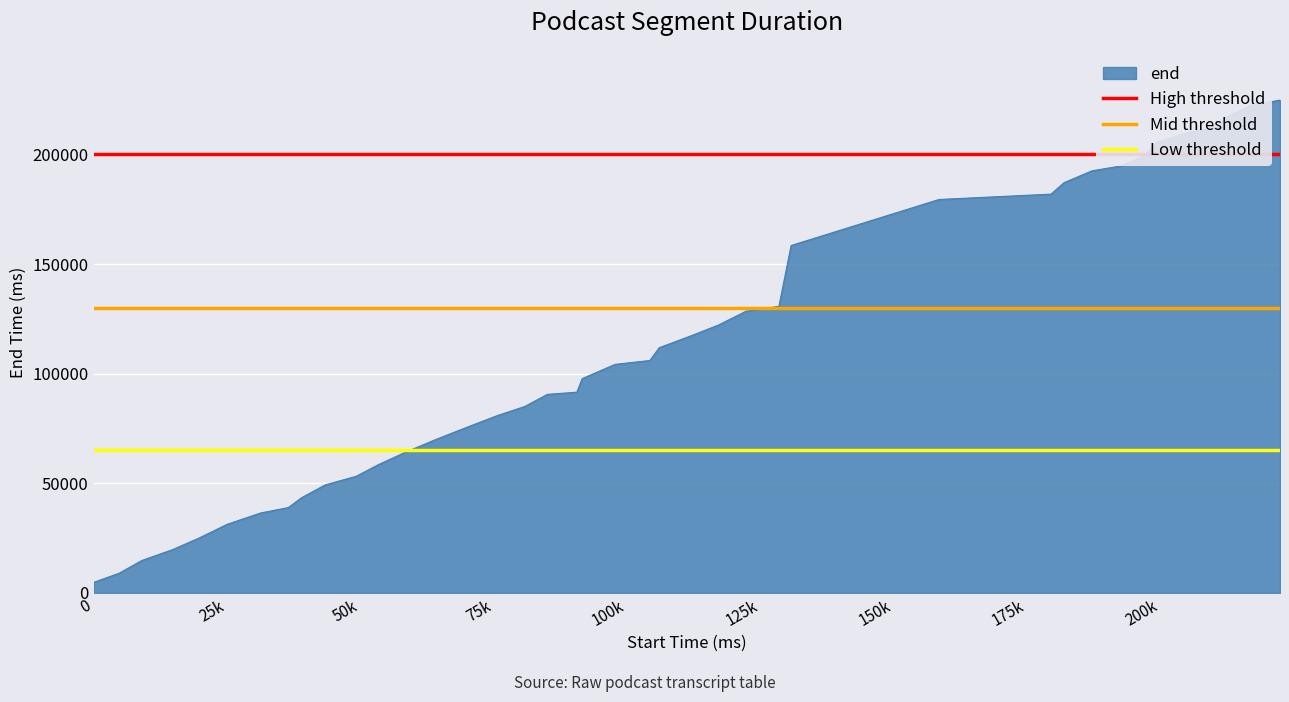

What is the maximum value for end?

224760